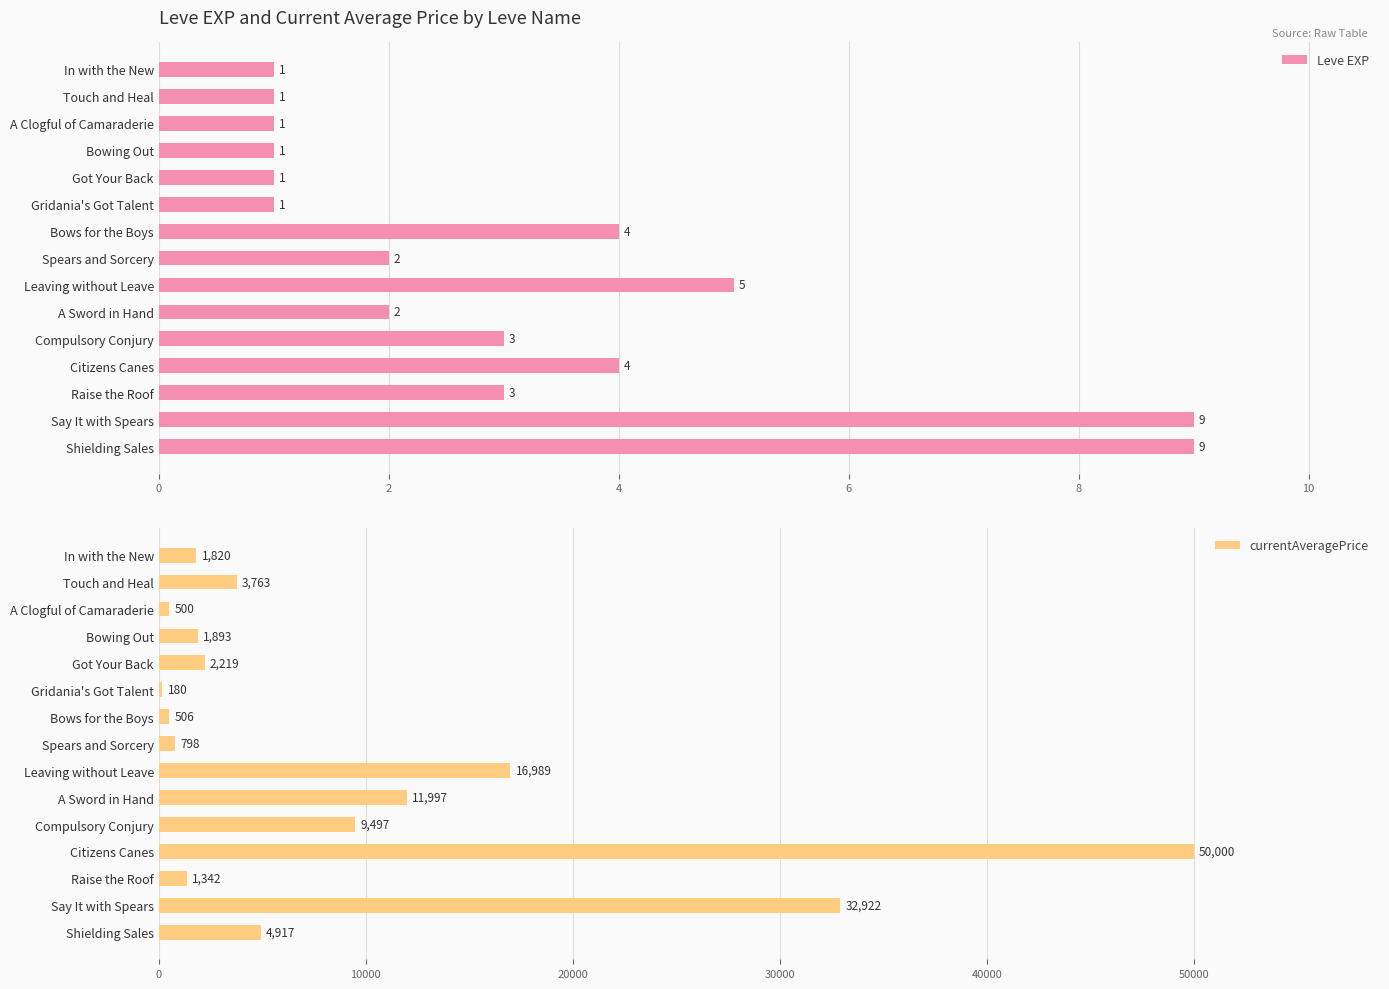

What is the approximate value of Leve EXP at Shielding Sales?

9